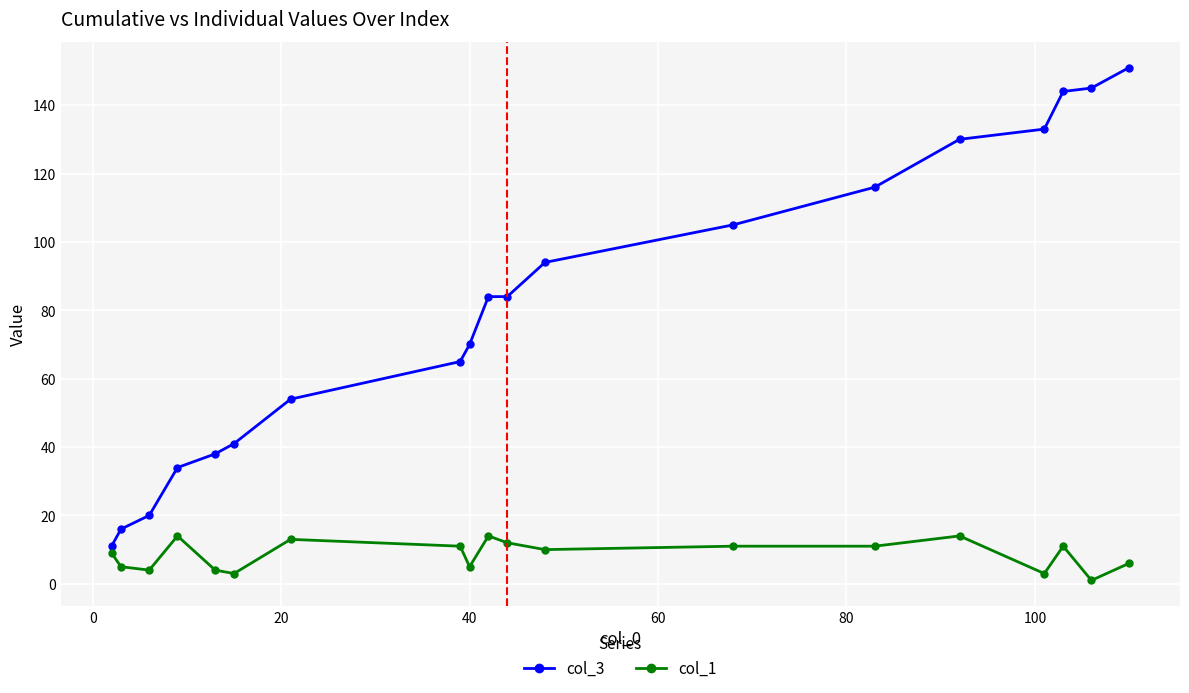

Reading left to right, list all the values displayed in this chart.

col_3: 11	16	20	34	38	41	54	65	70	84	84	94	105	116	130	133	144	145	151
col_1: 9	5	4	14	4	3	13	11	5	14	12	10	11	11	14	3	11	1	6